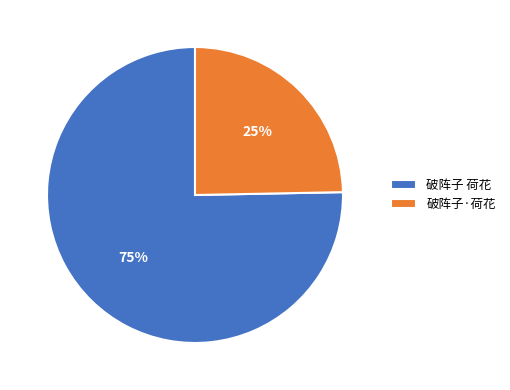

Which has a higher value, 破阵子·荷花 or 破阵子 荷花?

破阵子 荷花